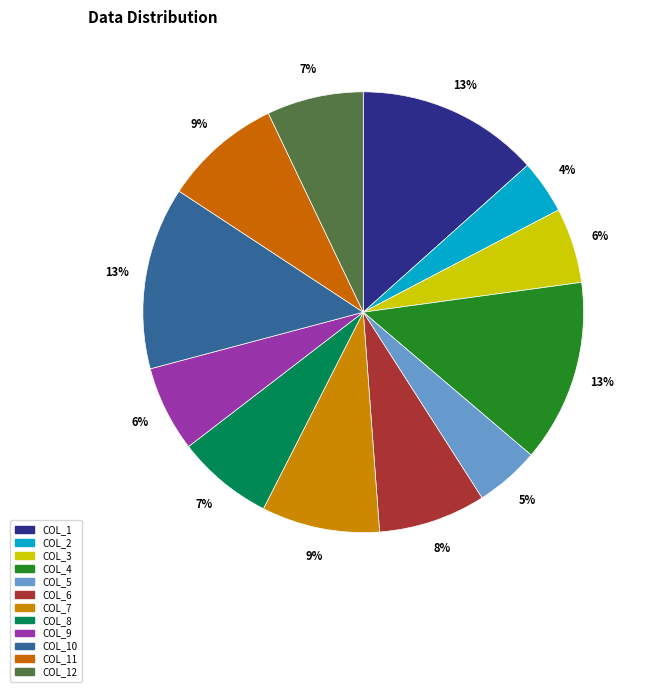

Does any single category account for the majority?

No